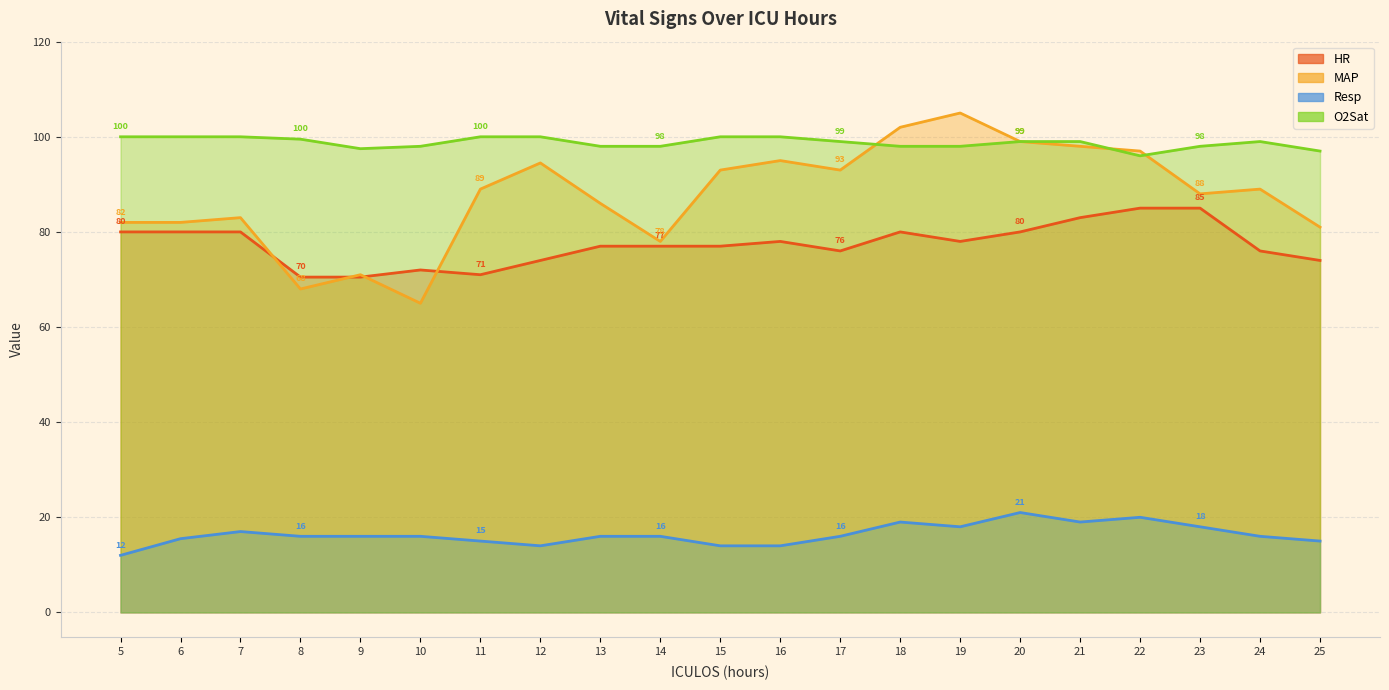

Does the chart display data point markers on the line(s)?

No